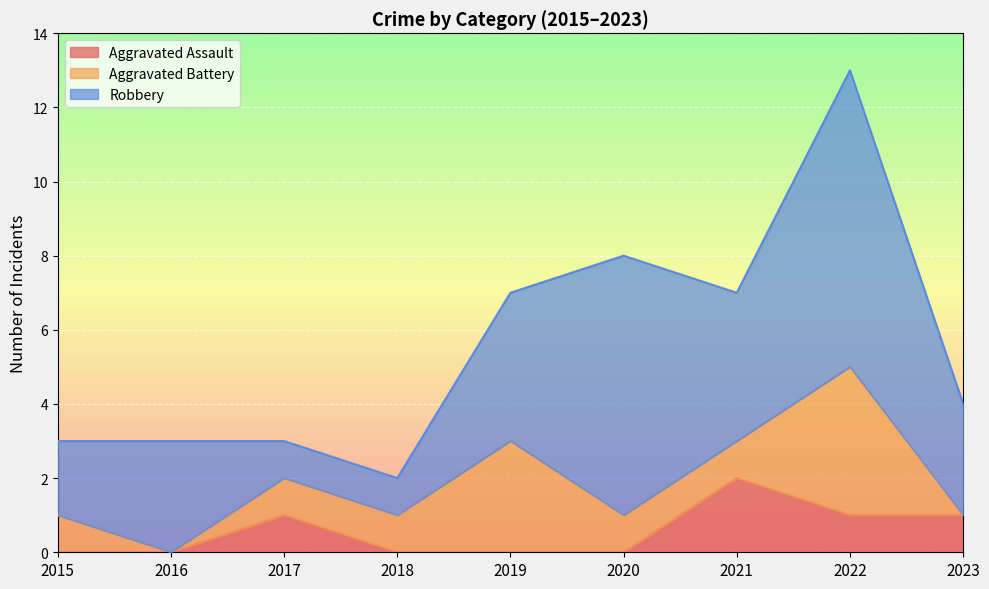

How many data points in Aggravated Assault are above 0?

4